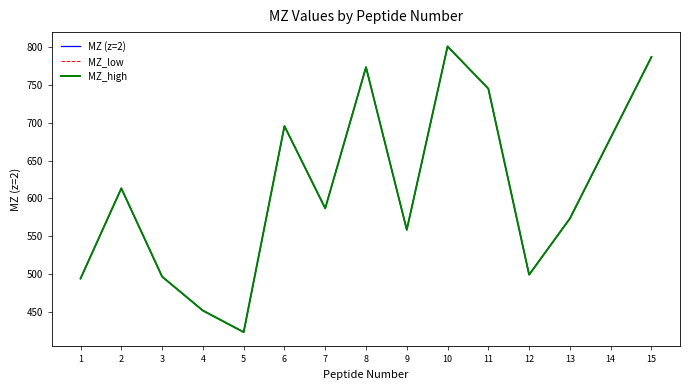

True or false: MZ (z=2) has a value of 613.3 at 2.

True